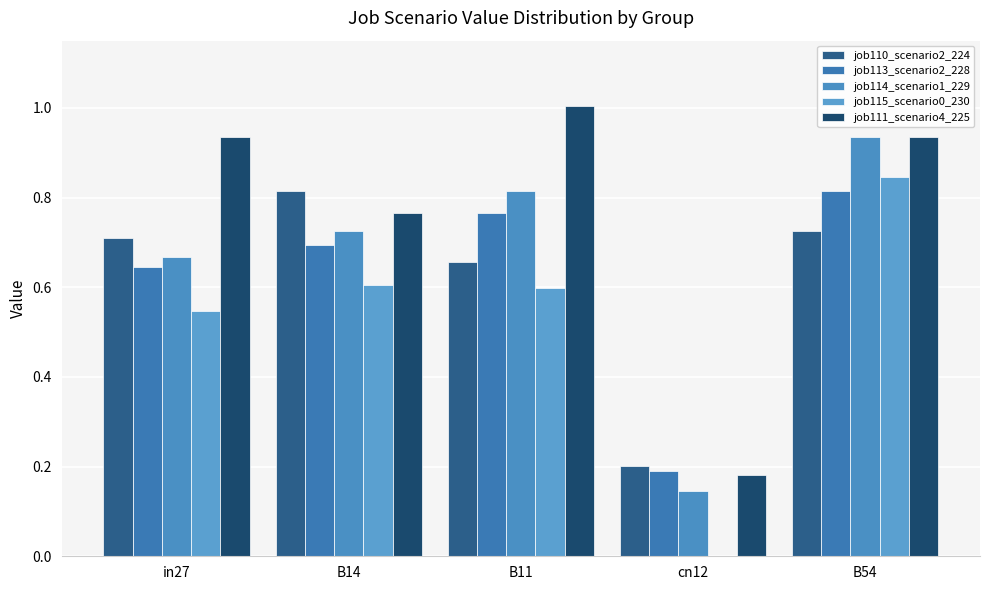

What is the difference between the maximum and minimum values in the job114_scenario1_229 series?

0.8